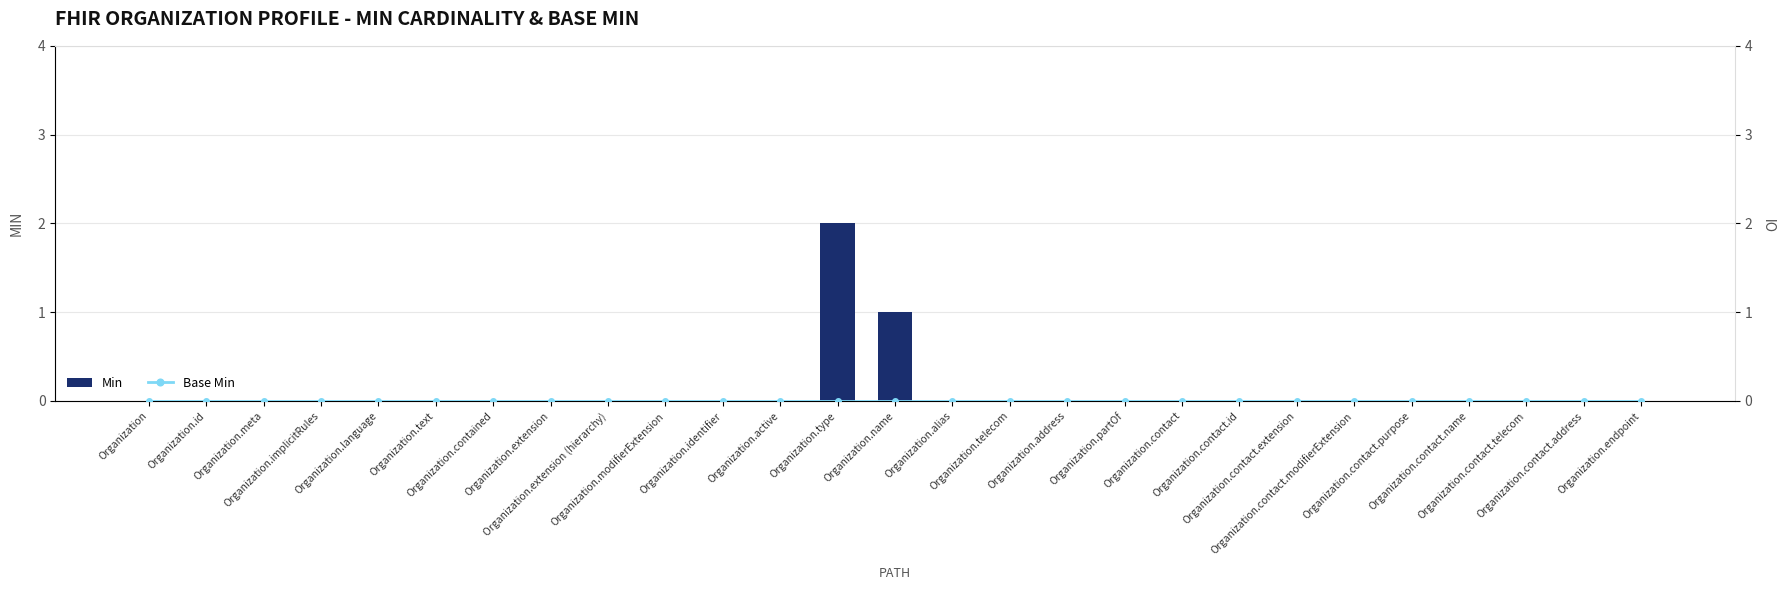

What is the label of the 4th bar from the left?

Organization.implicitRules